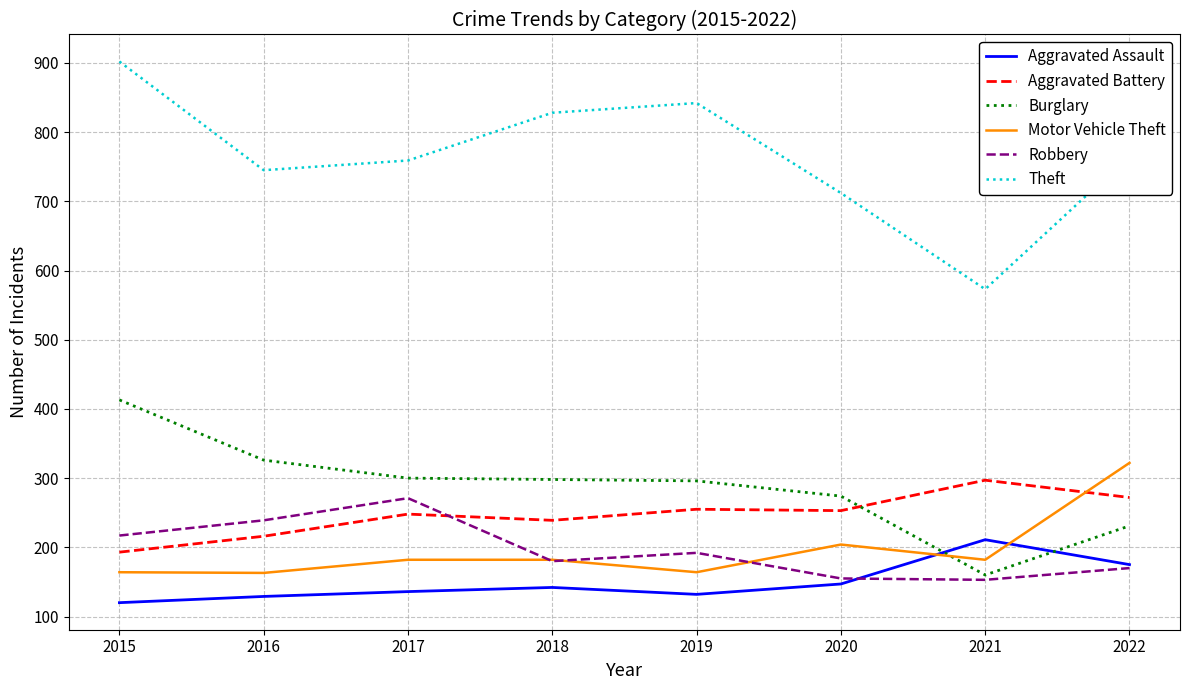

What is the greatest value displayed?

902